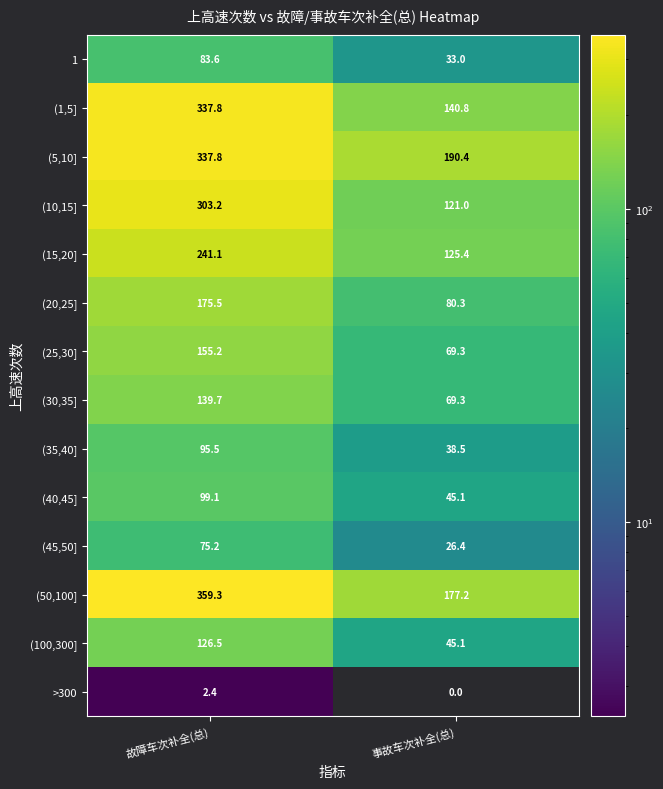

Which category has the highest value across all series?

故障车次补全(总)